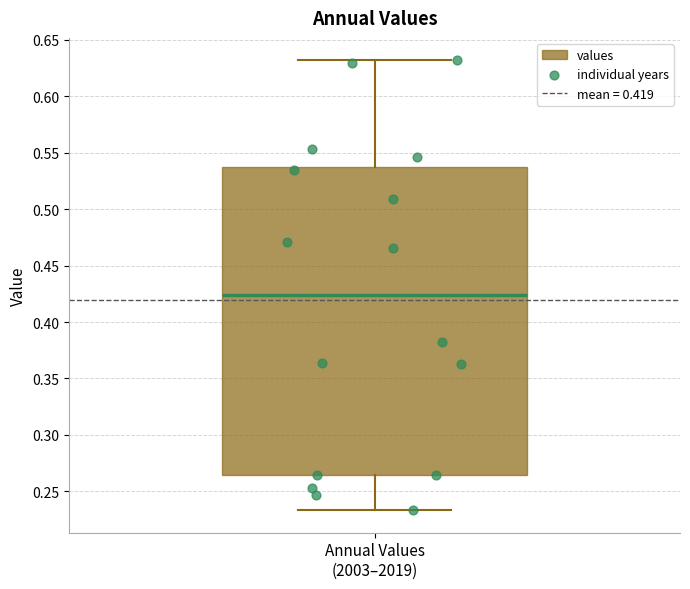

Where does the lower whisker of the box for Annual Values (2003–2019) end on the y-axis? The values are not printed on the chart, so give them approximately, as read against the axis.

0.235